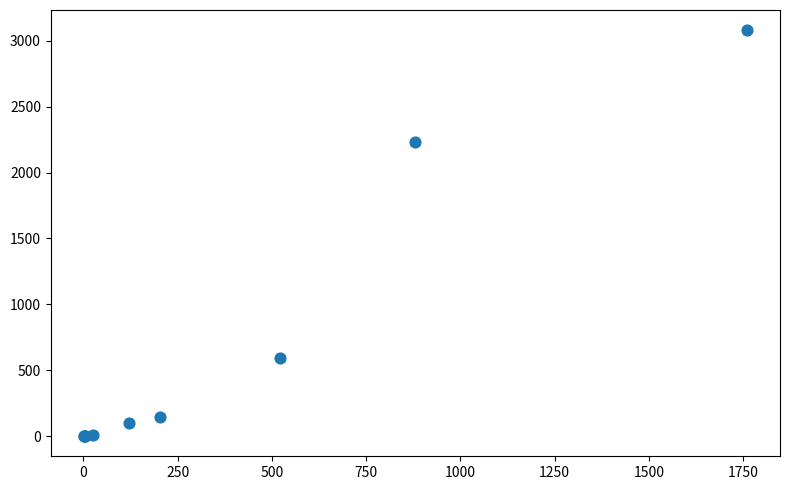

What Y value in the scatter plot is closest to 1540?

2230